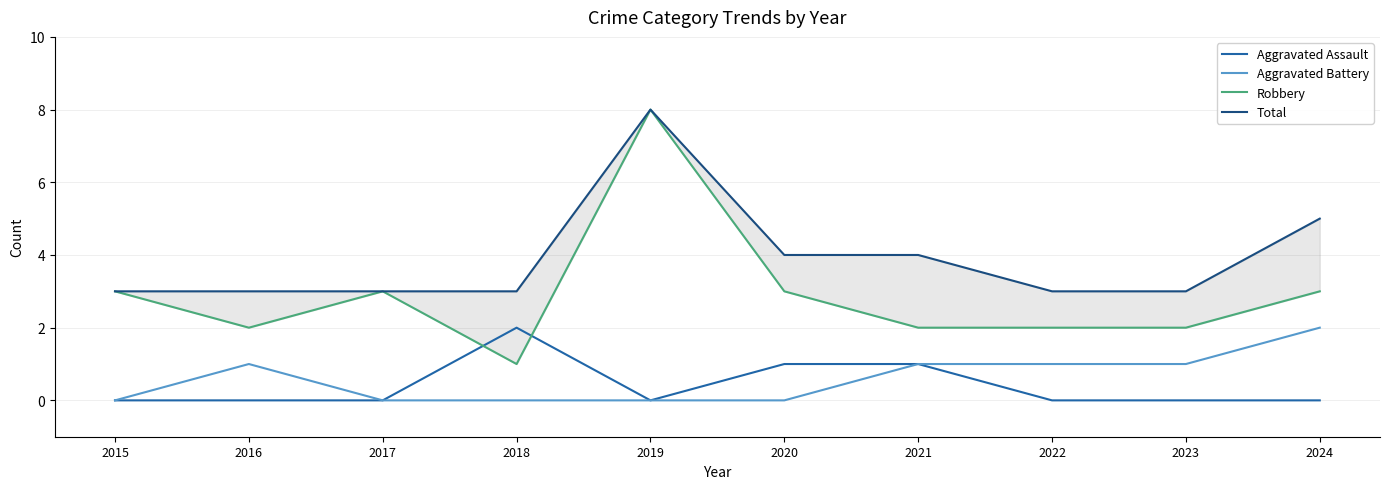

What is the sum of the Robbery values at 2015 and 2017?

6